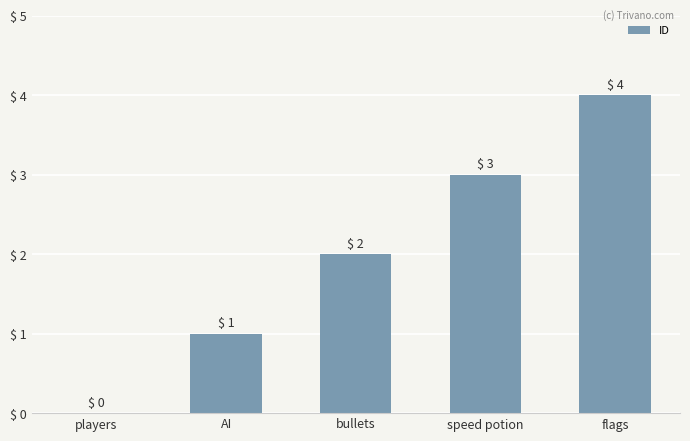

Count the number of categories in the chart.

5